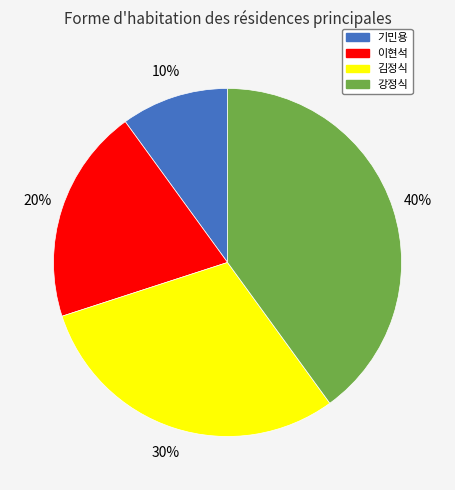

Is there a majority slice in this chart?

No